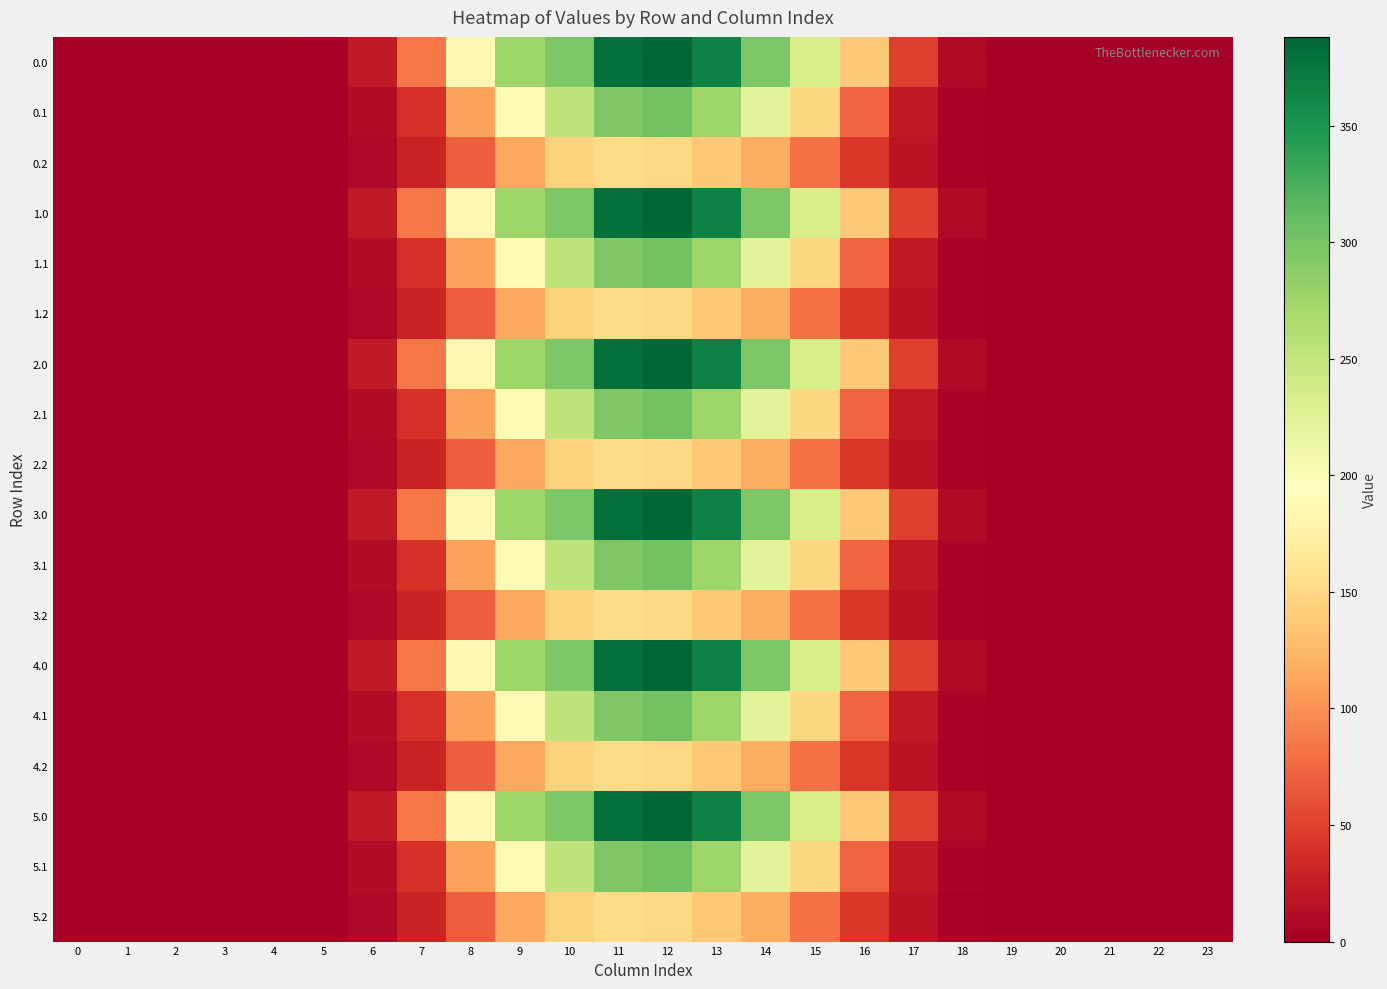

At which category is the sum across all series the highest?

12